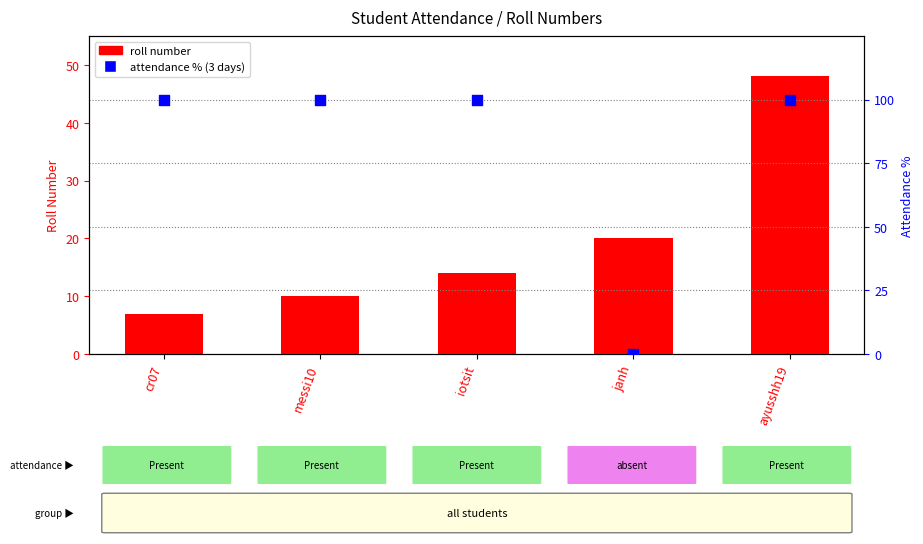

What are all the series names shown in the legend?

roll number, attendance % (3 days)